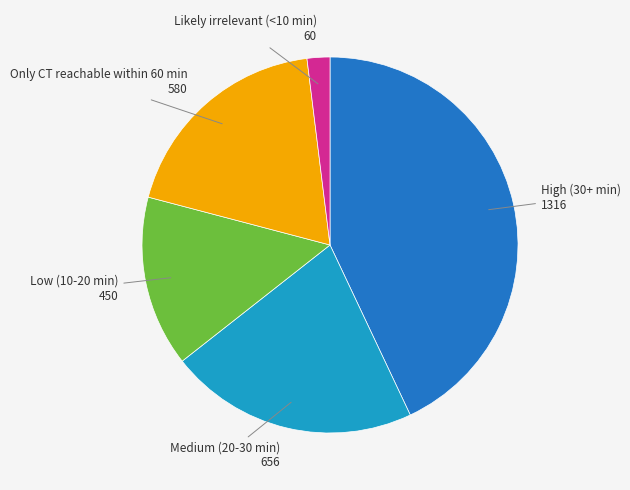

Does any single category account for the majority?

No